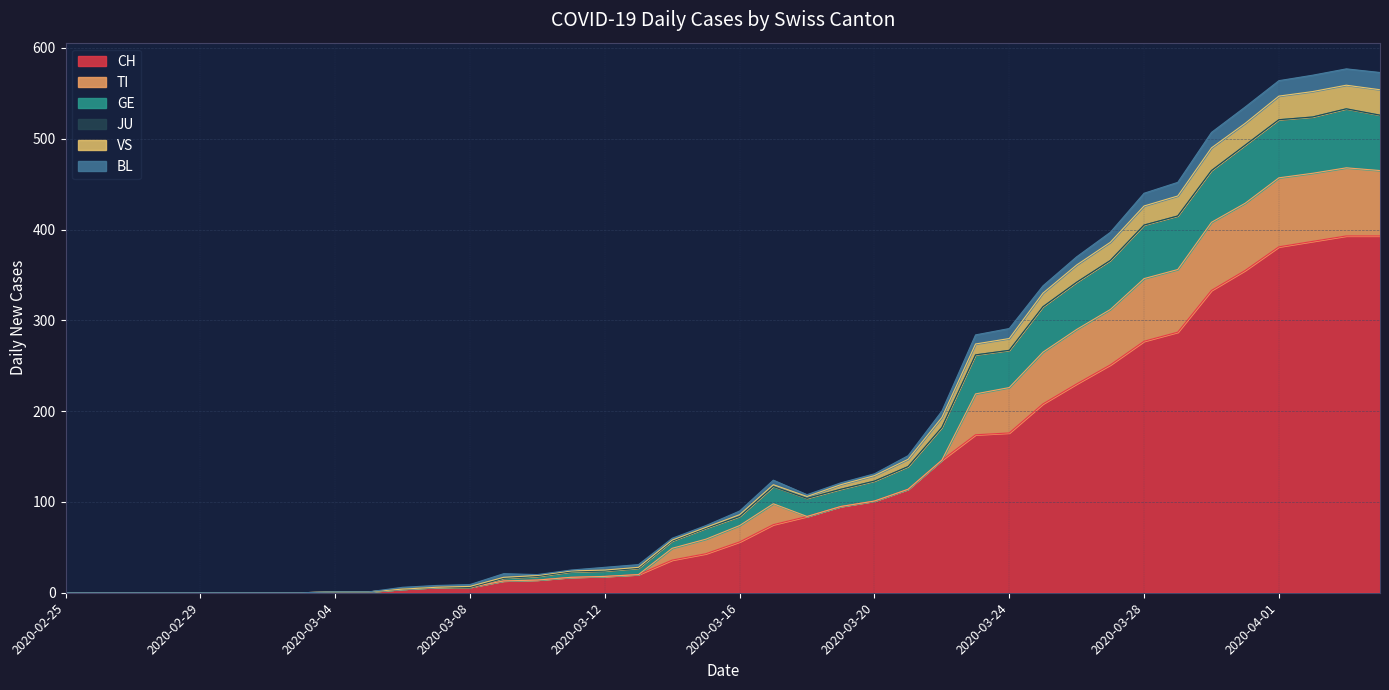

The VS series shows 175 at 2020-03-17. True or false?

False